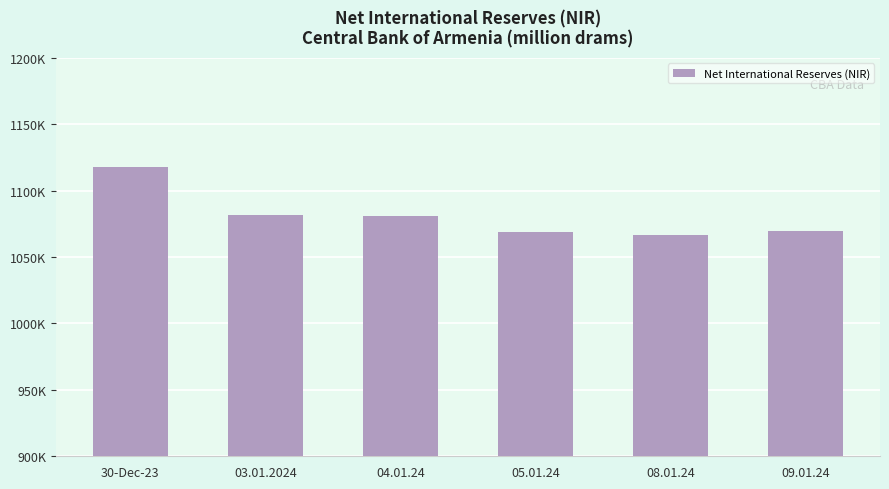

What position from the right is 08.01.24?

2